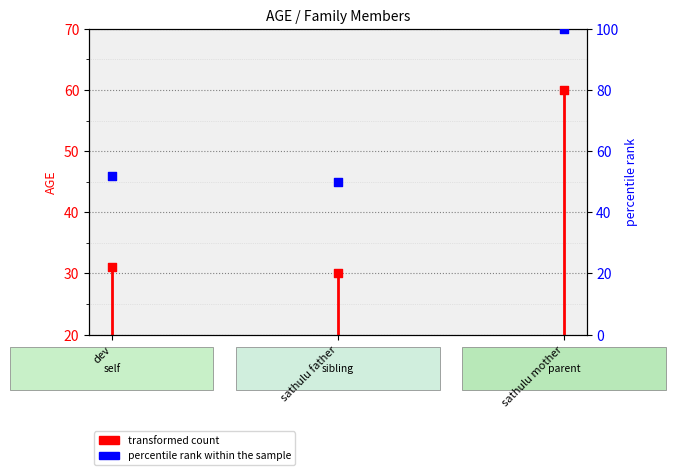

Which series has the largest total across all categories?

percentile rank within the sample